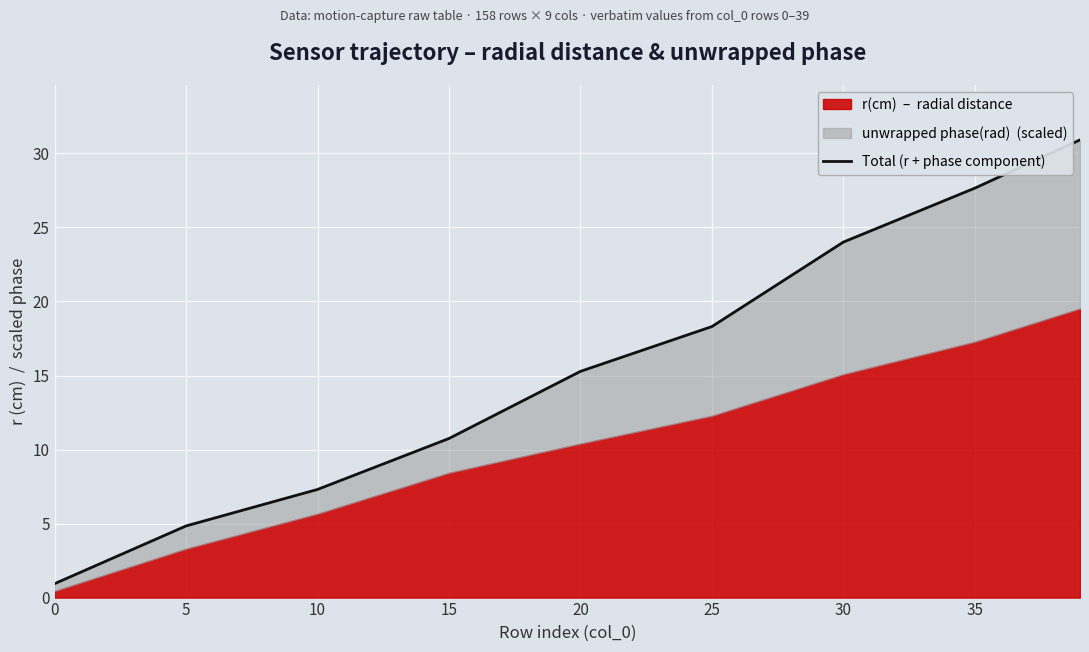

What is the sum of all values?

140.0